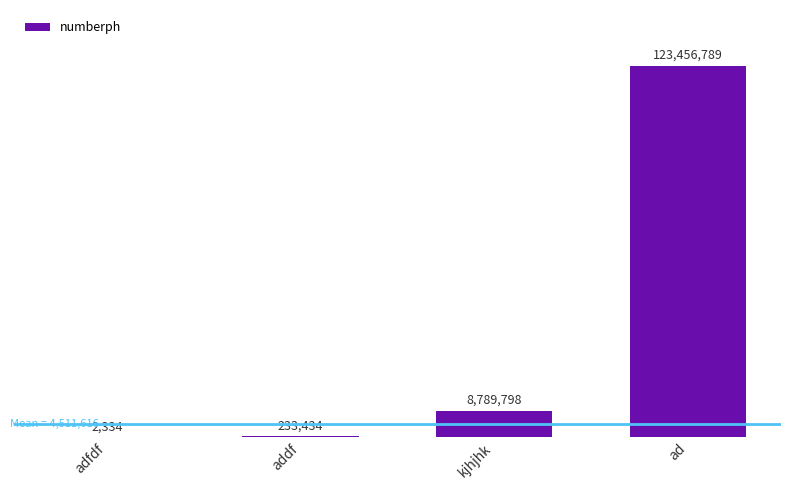

How many data points are less than 8789798?

2